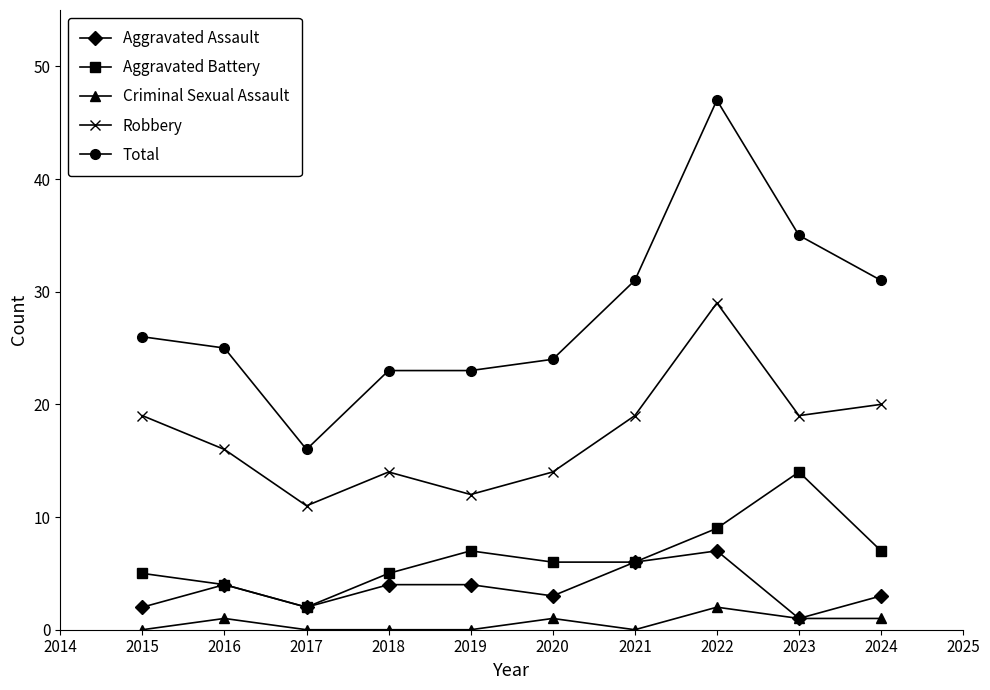

Is it true that Robbery equals 31 at 2020?

False